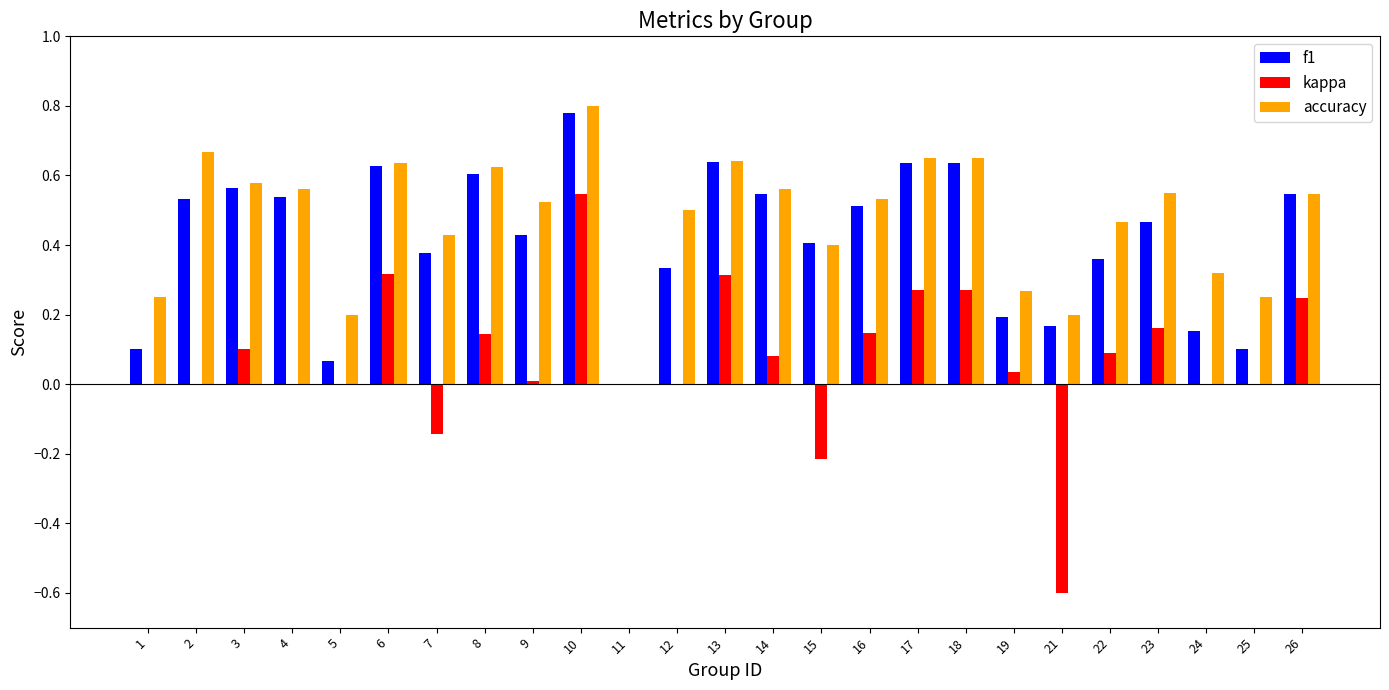

How many groups of bars are there?

25